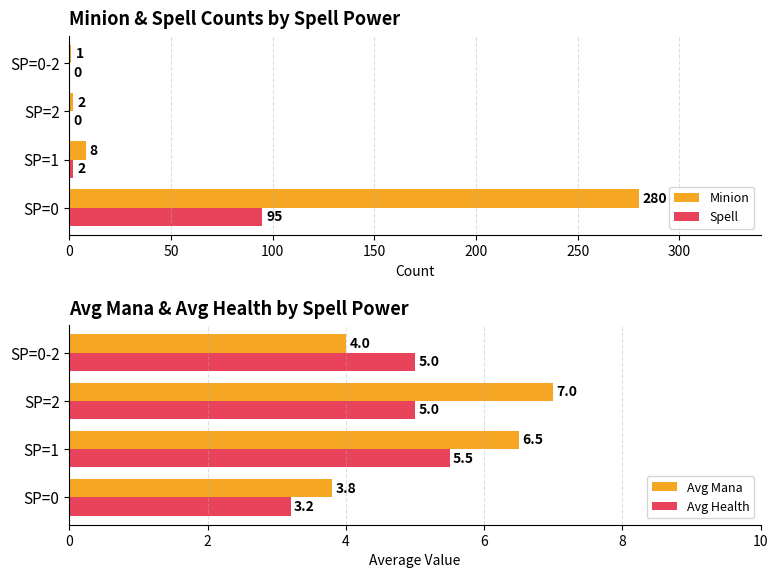

How many categories are shown in the chart?

4